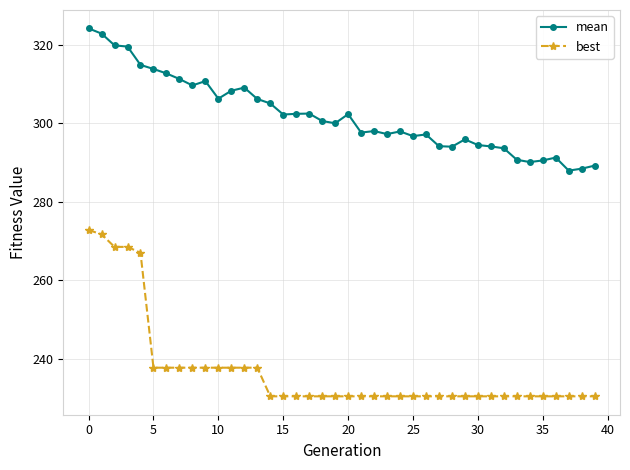

How many lines are shown in the chart?

2